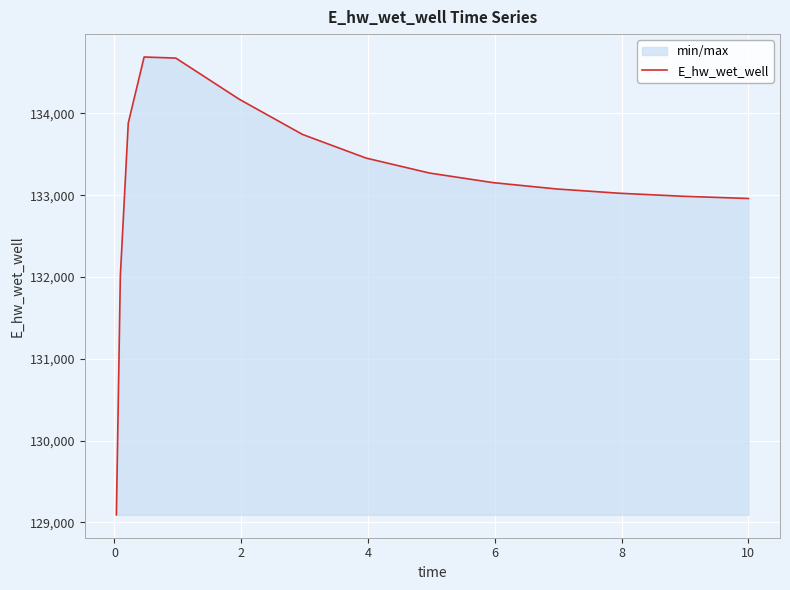

What is the minimum value shown in the chart?

129093.3